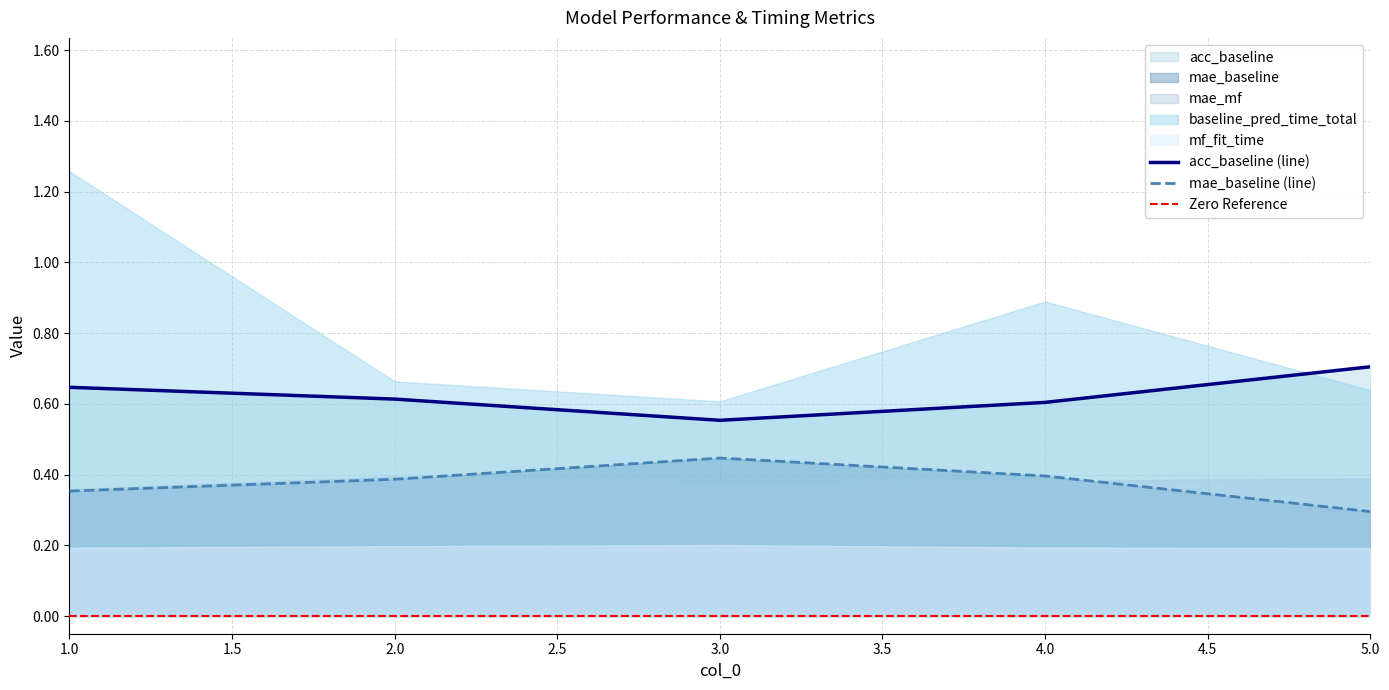

The acc_baseline series shows 0.7 at 5. True or false?

True